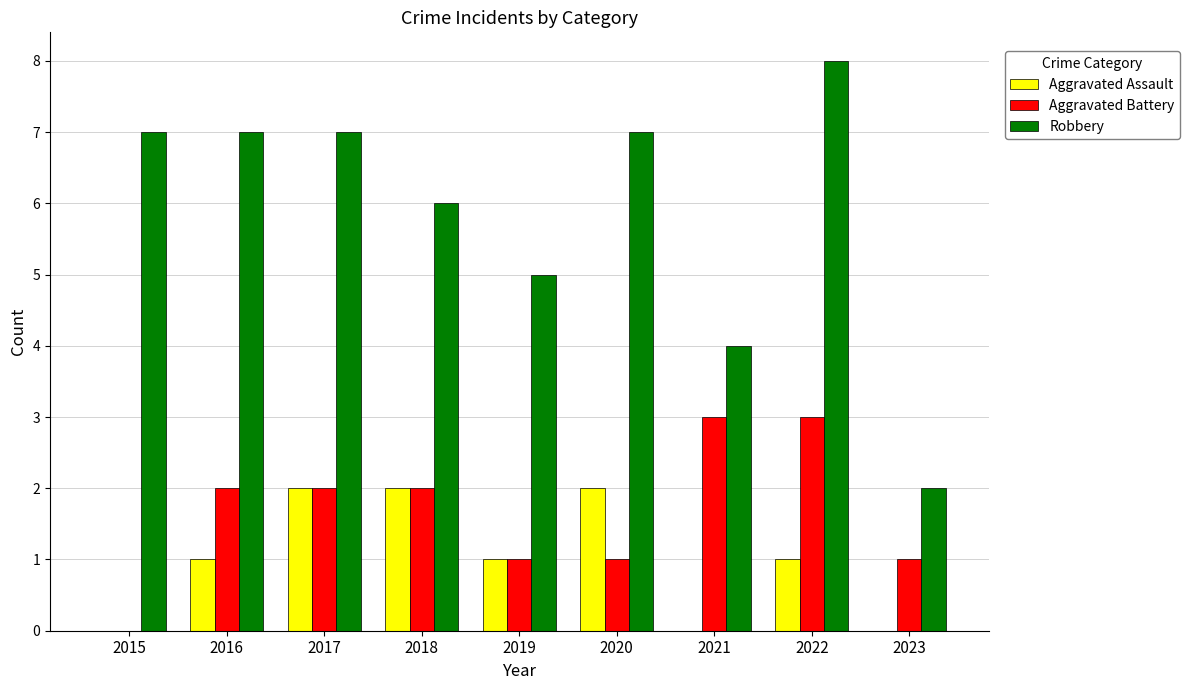

True or false: Aggravated Battery has a value of 2 at 2017.

True